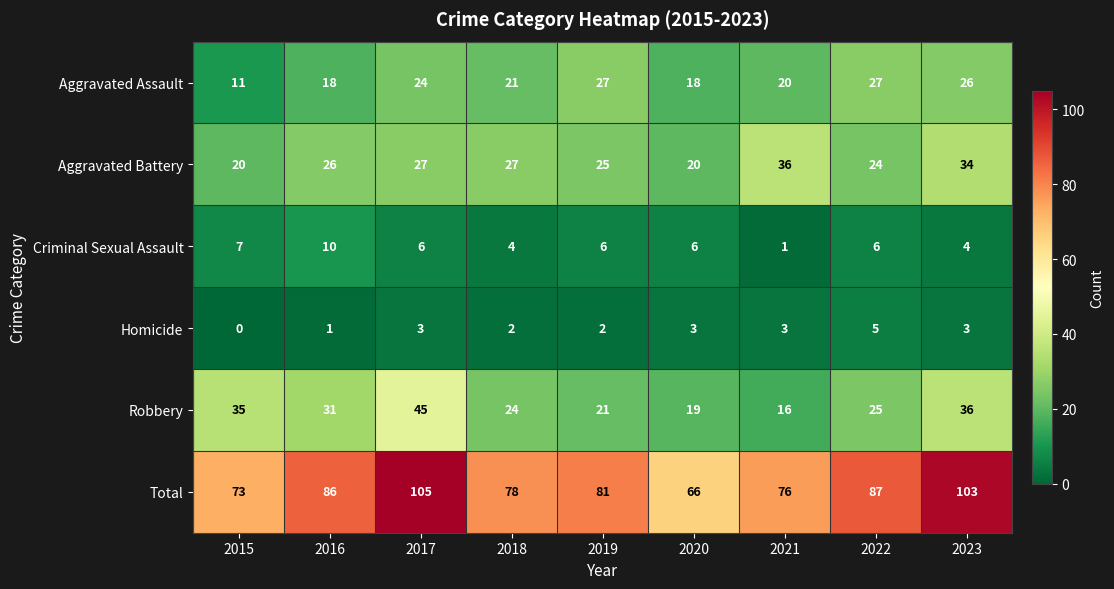

Rank the series at 2021 from lowest to highest value.

Criminal Sexual Assault, Homicide, Robbery, Aggravated Assault, Aggravated Battery, Total